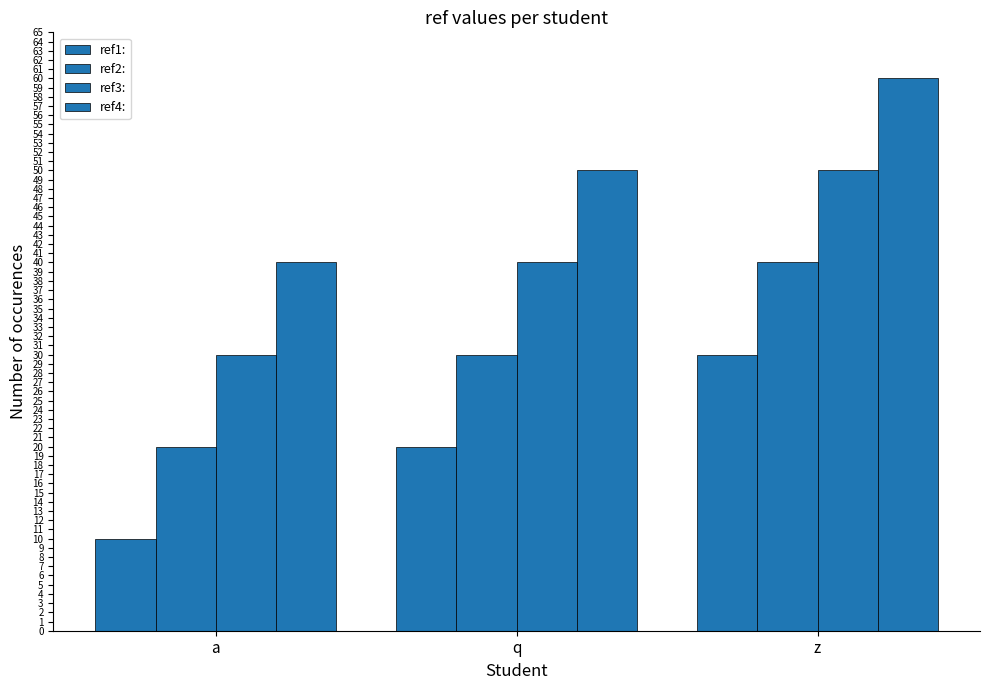

At which label does ref2: reach its minimum?

a